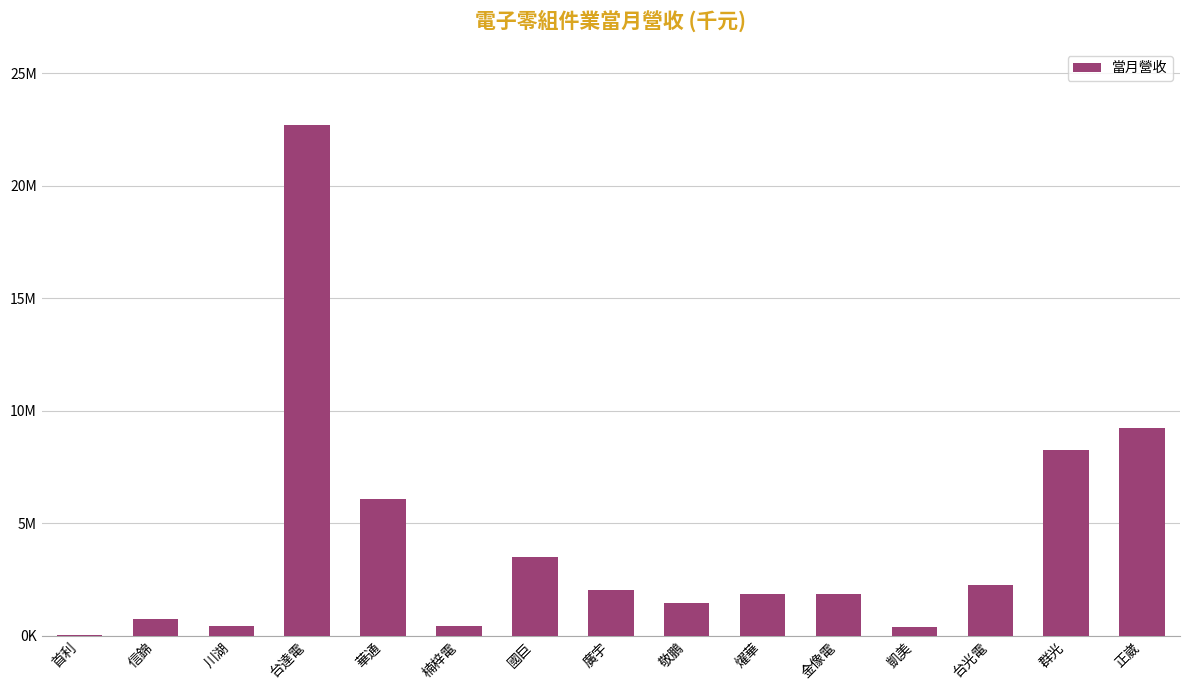

Rank the categories by value from highest to lowest.

台達電, 正崴, 群光, 華通, 國巨, 台光電, 廣宇, 燿華, 金像電, 敬鵬, 信錦, 川湖, 楠梓電, 凱美, 首利